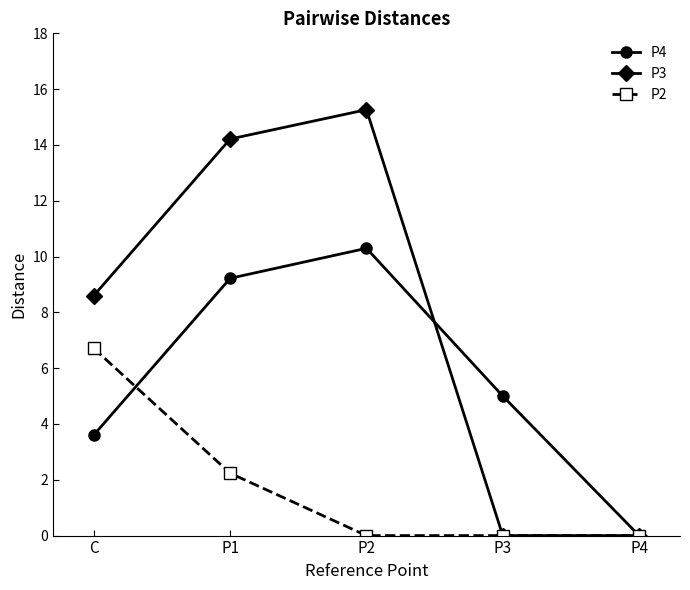

Which category has the highest value in the P4 series?

P2